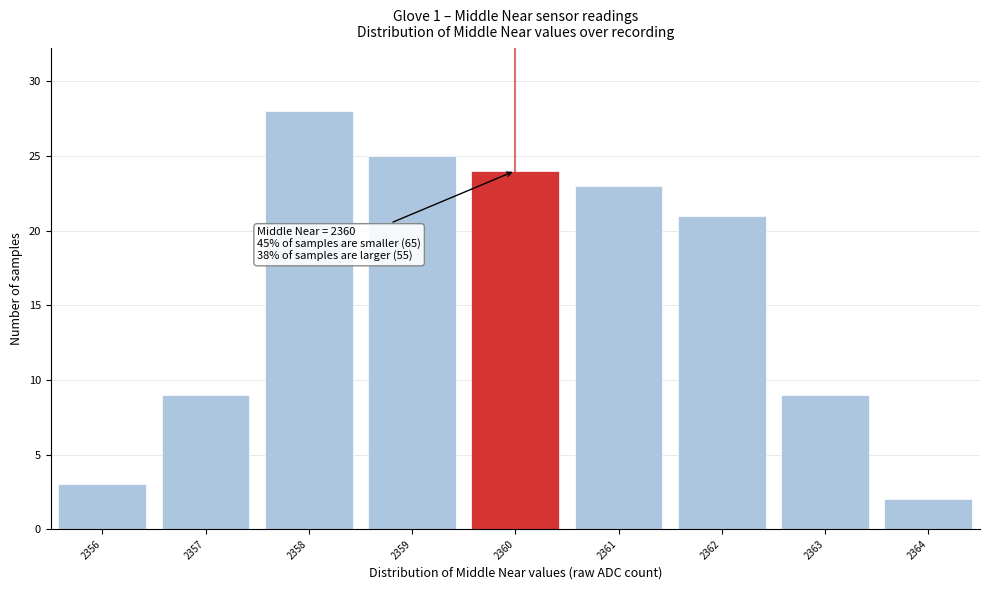

Which range on the x-axis has the tallest bar?

2357.5 to 2358.5